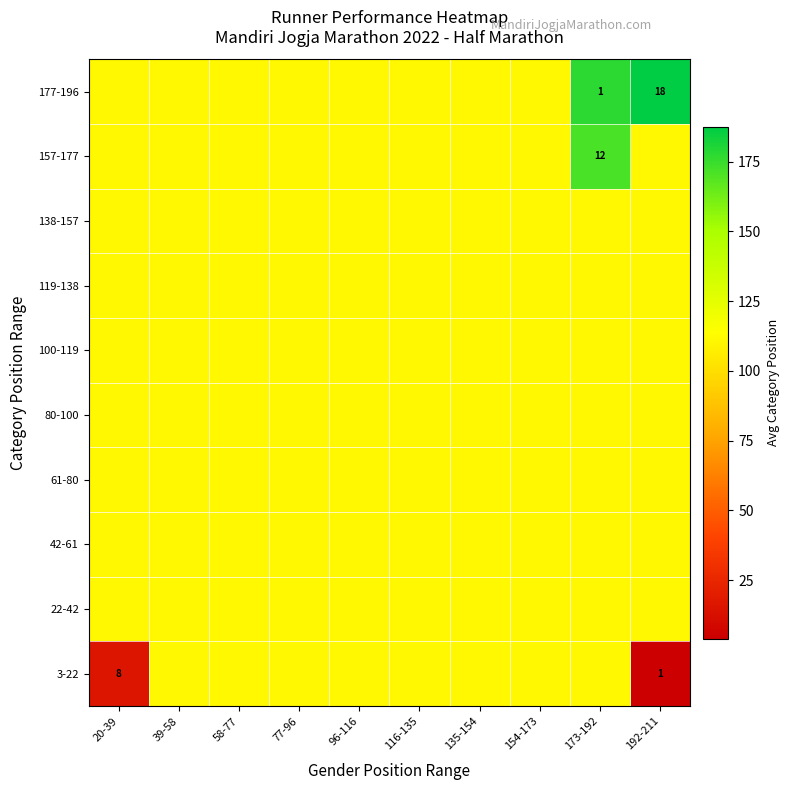

Which label corresponds to the largest value in the chart?

192-211